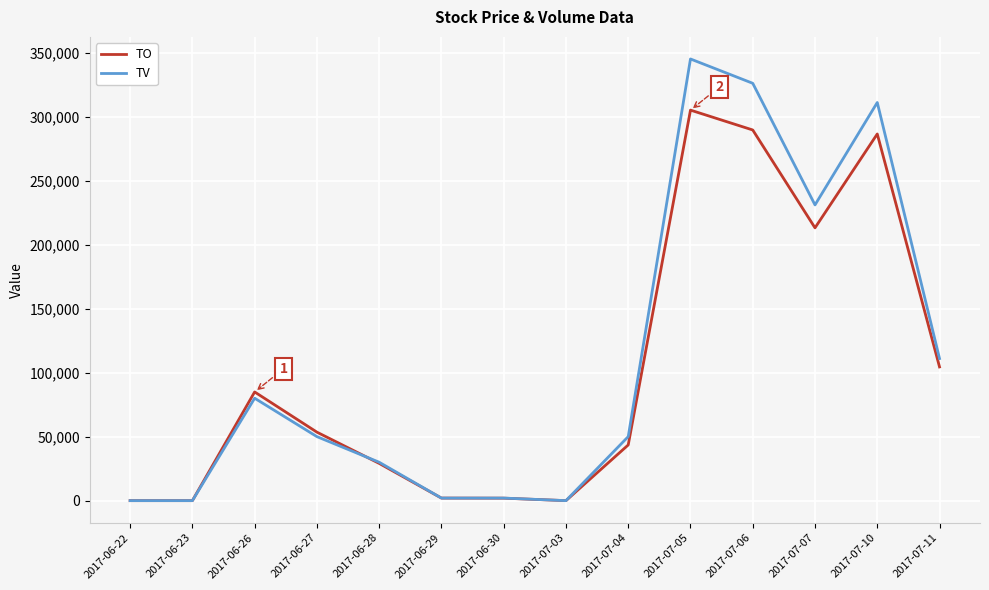

Where is TO nearest to the value 152525?

2017-07-11